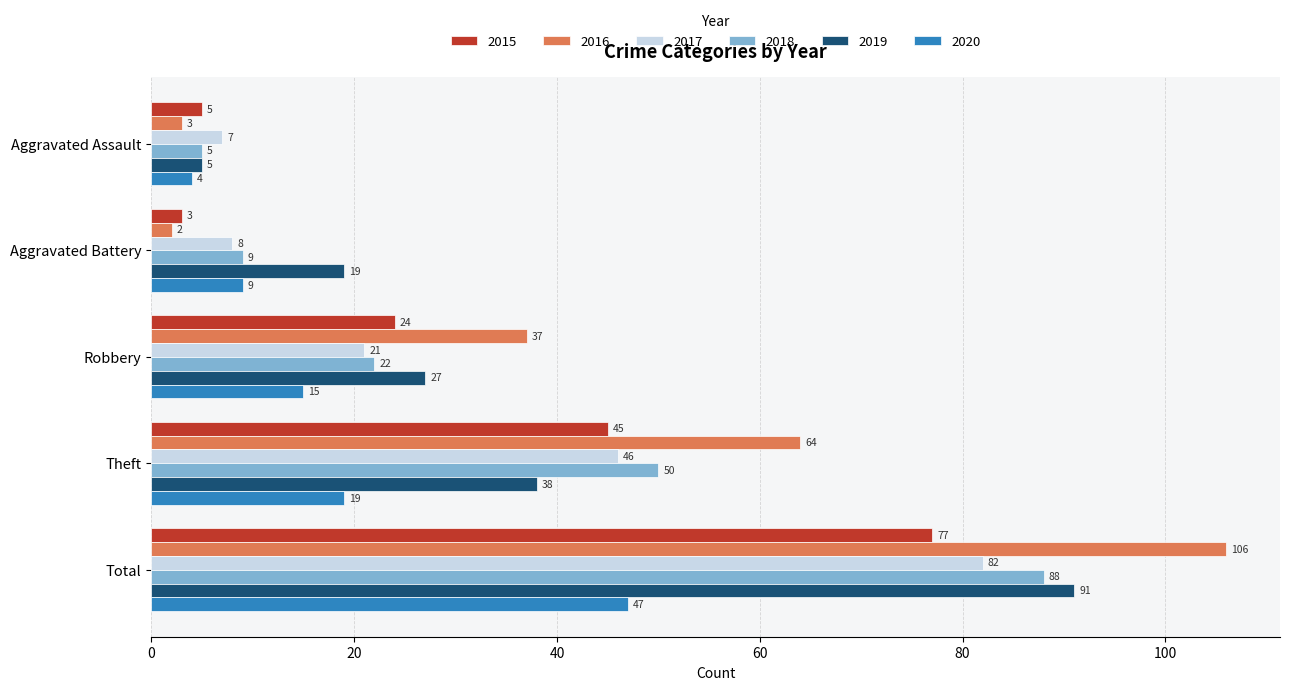

True or false: 2015 has a value of 3 at Aggravated Battery.

True